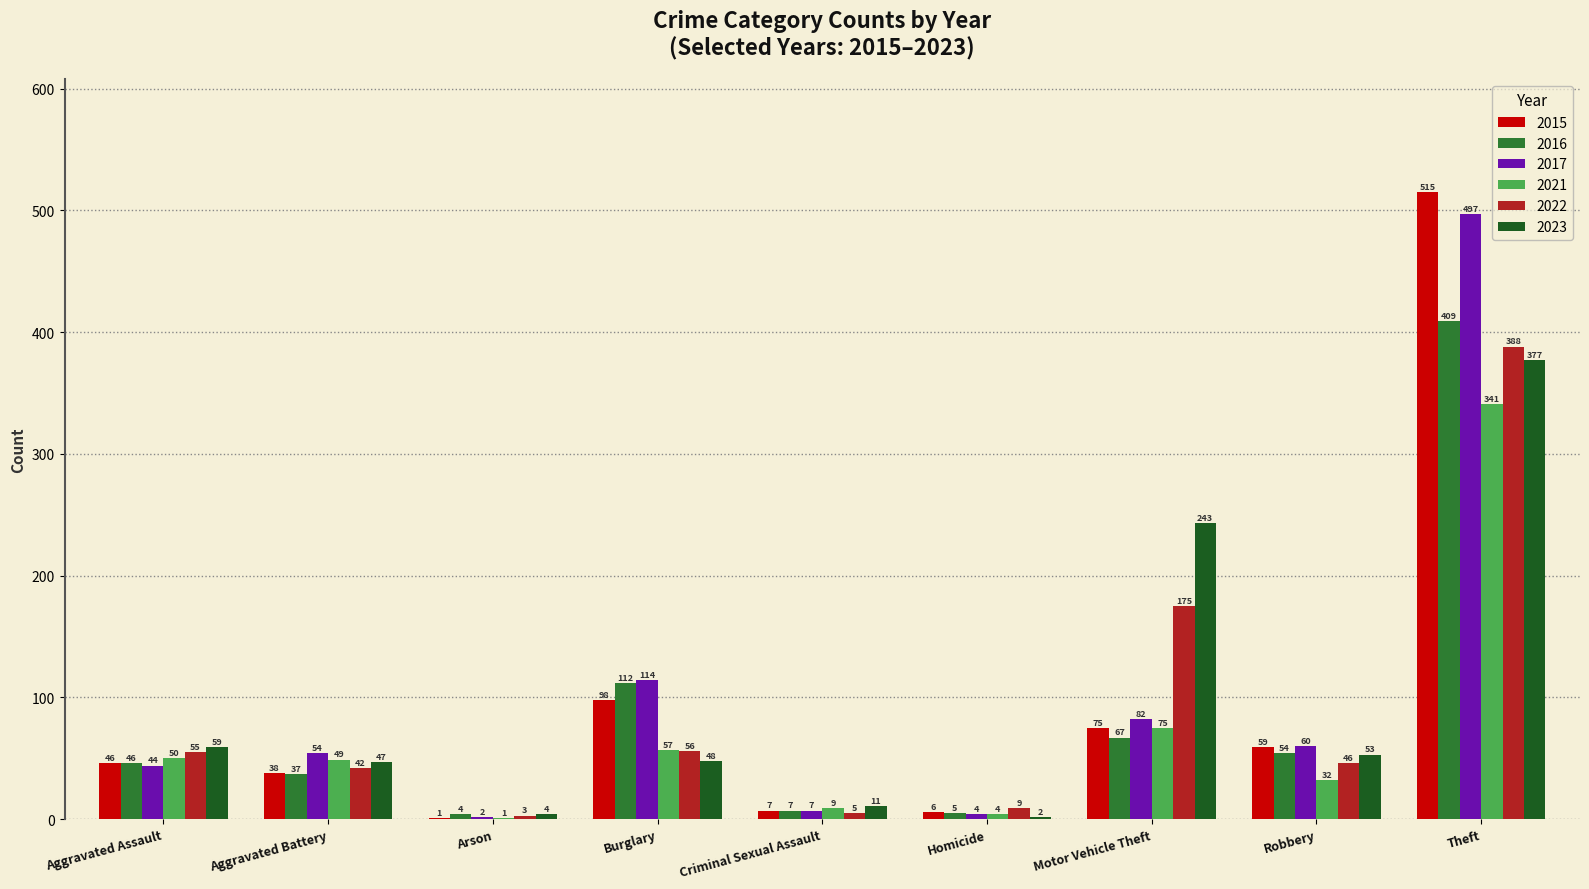

What is the sum of all 2023 values?

844